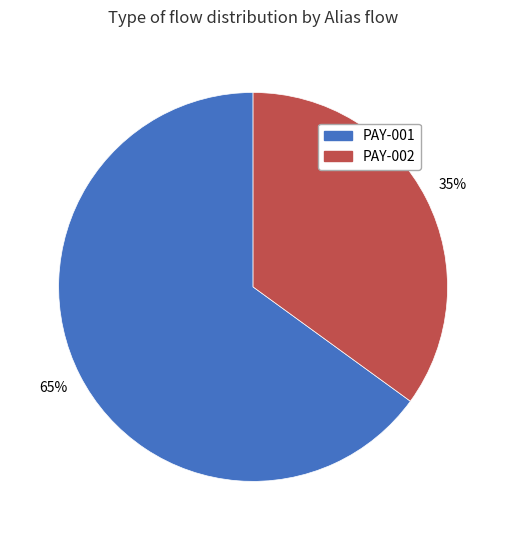

Rank the categories by value from highest to lowest.

PAY-001, PAY-002